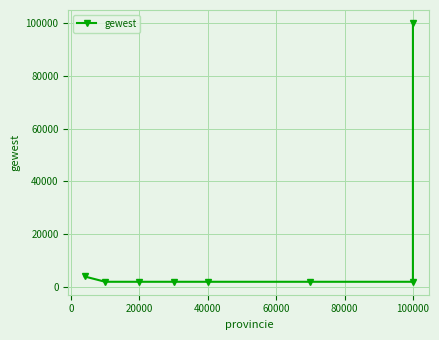

What is the difference between the maximum and minimum values?

97999